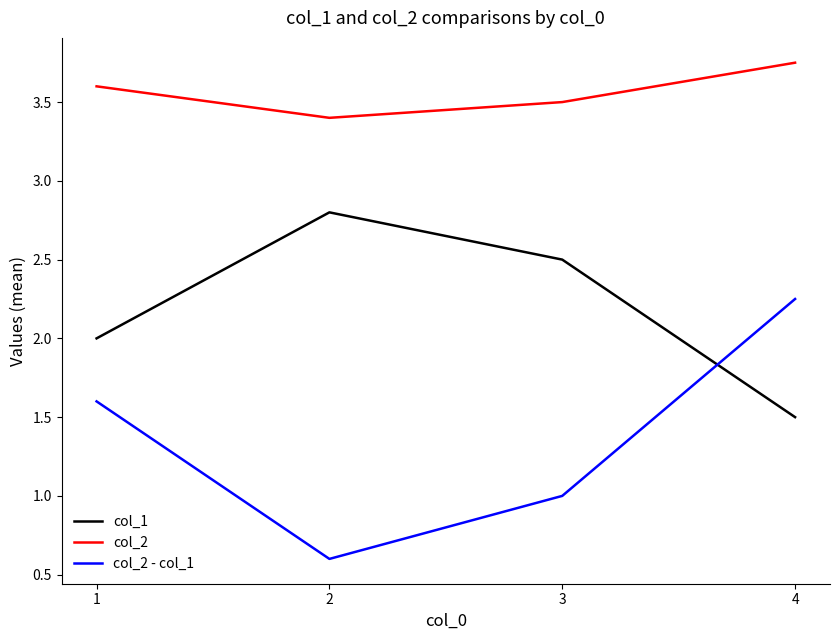

What is the smallest value displayed?

0.6